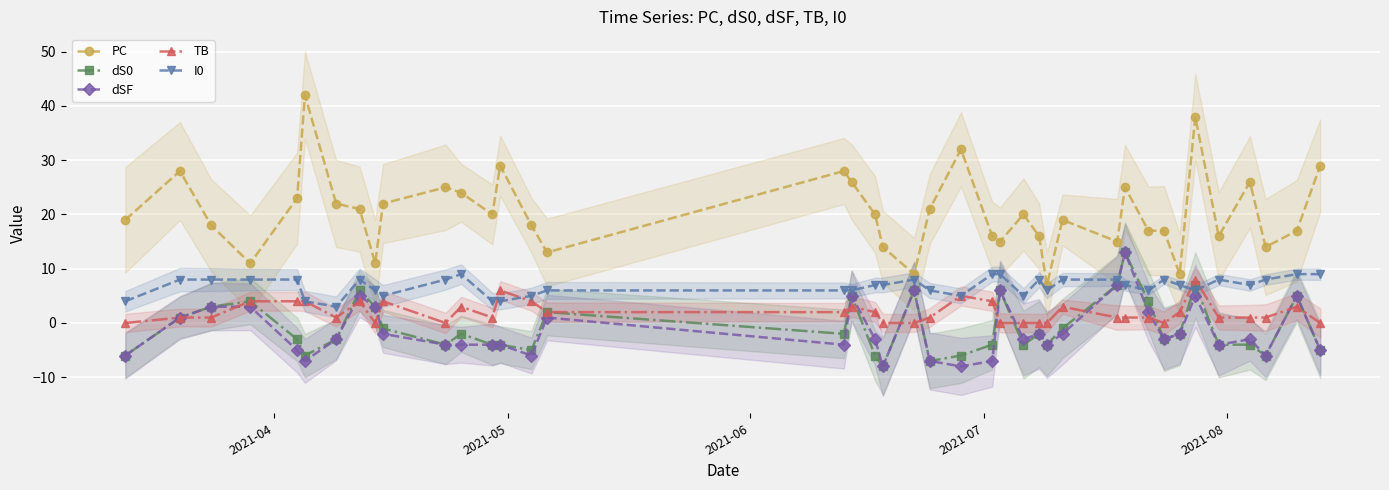

True or false: dS0 has more than 0 points higher than both neighbors.

True